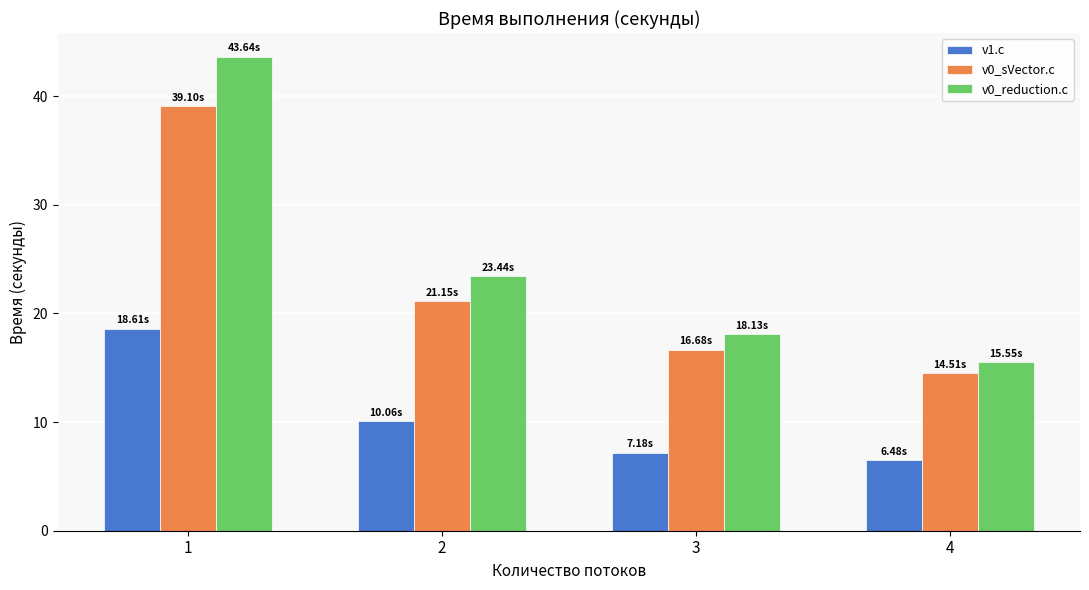

Between 2 and 4, which series saw the biggest shift?

v0_reduction.c